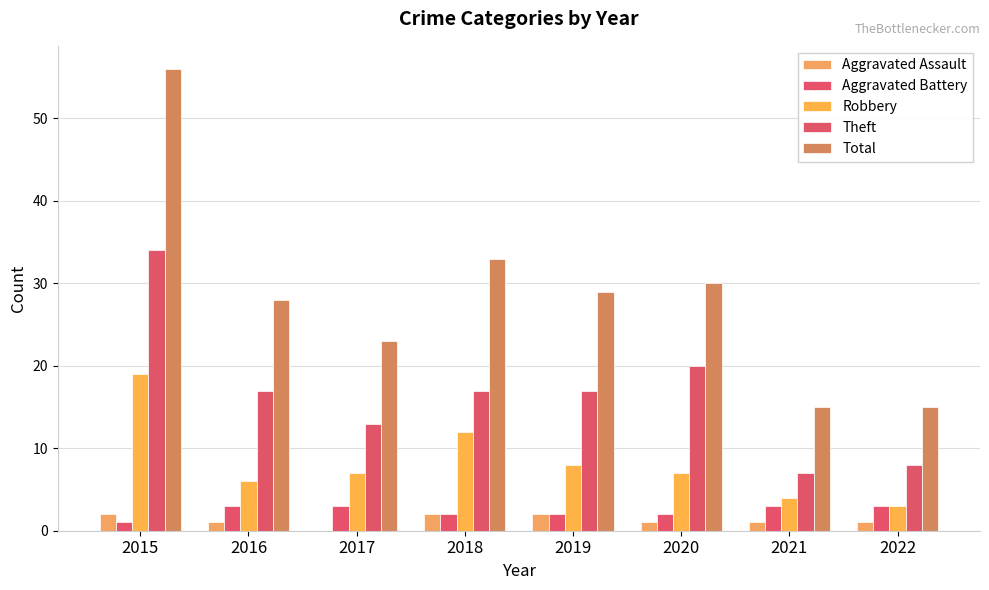

The value of Aggravated Battery at 2021 is 1. True or false?

False